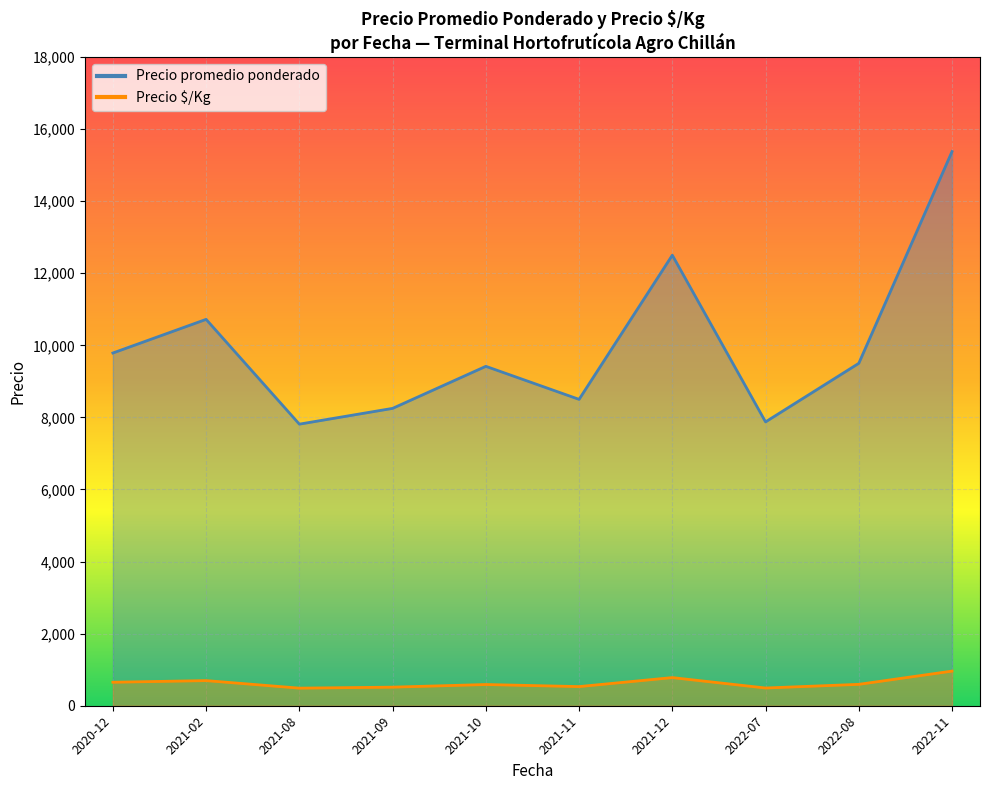

Is it true that Precio promedio ponderado equals 14228 at 2021-02?

False